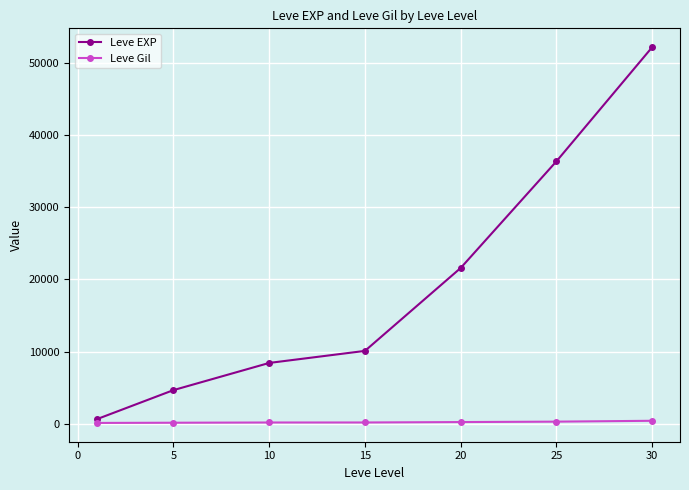

List the series in order of their peak value, highest first.

Leve EXP, Leve Gil